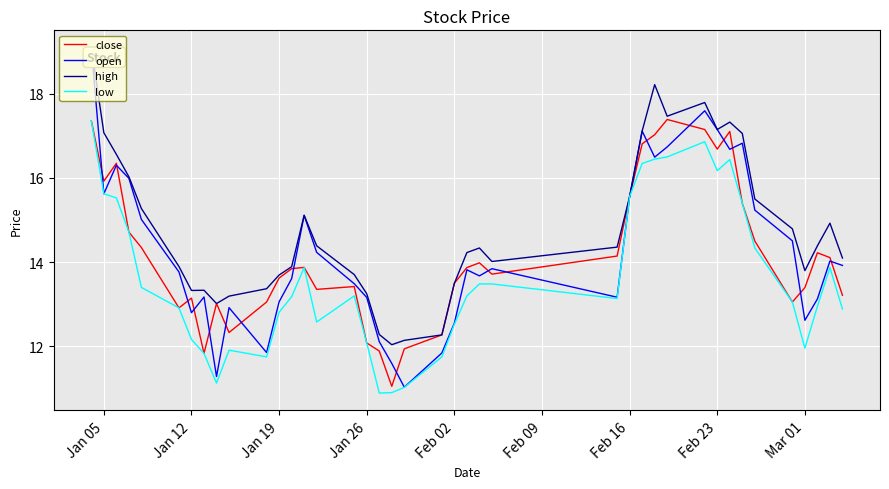

What is the highest value of the open series?

19.1